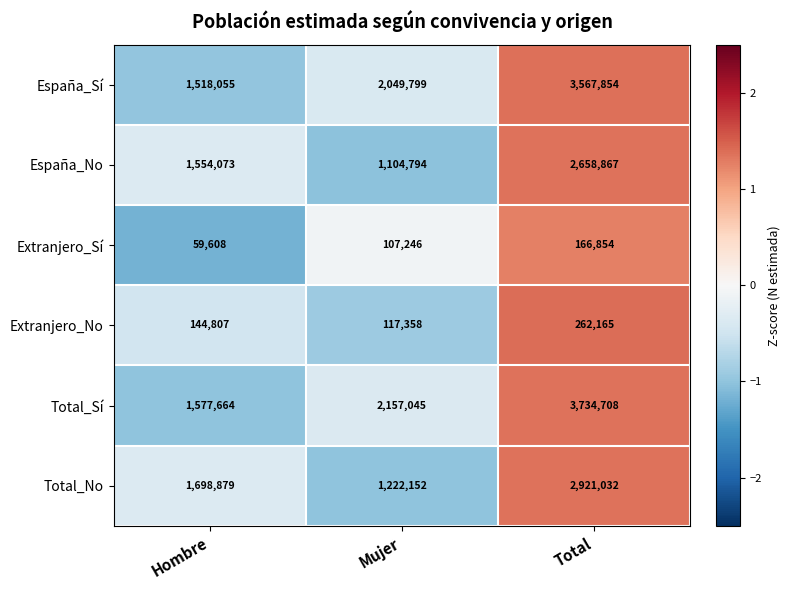

What is the maximum value shown in the chart?

3734708